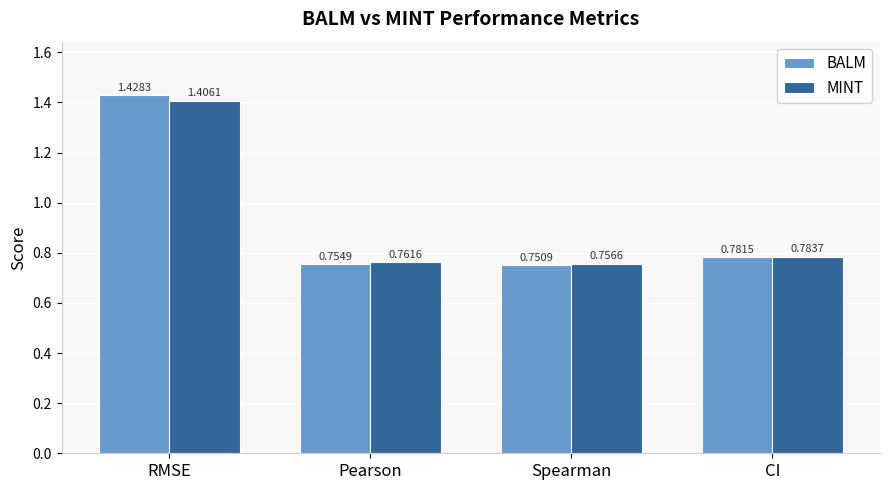

What is the label of the 4th bar from the right?

RMSE